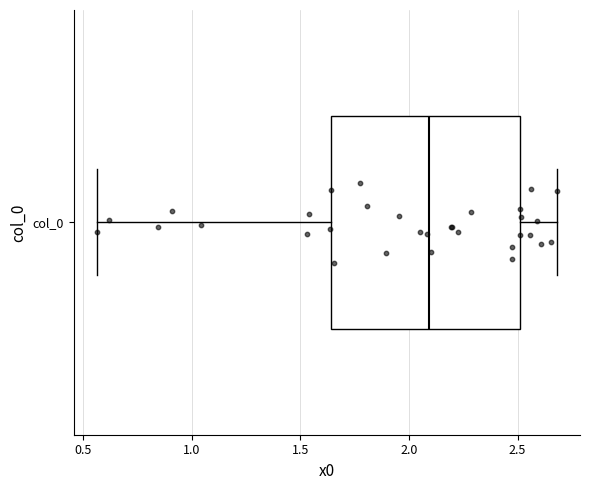

Transcribe this box plot: give where the median line is, the range the box spans, and where the two whiskers end, as read against the x-axis. The values are not printed on the chart, so give them approximately, as read against the axis.

median 2.10, box 1.65 to 2.50, whiskers 0.55 to 2.70